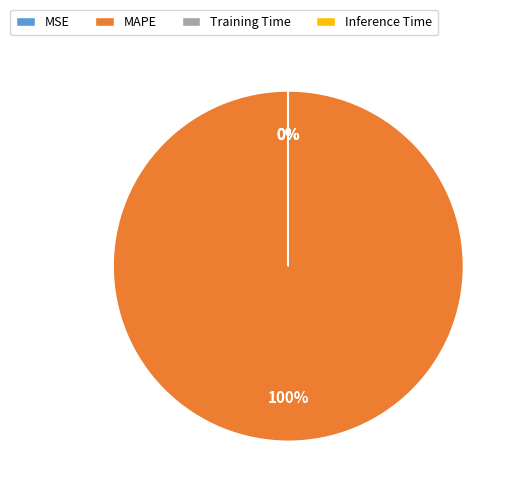

To the nearest percent, what is the average slice percentage?

25%